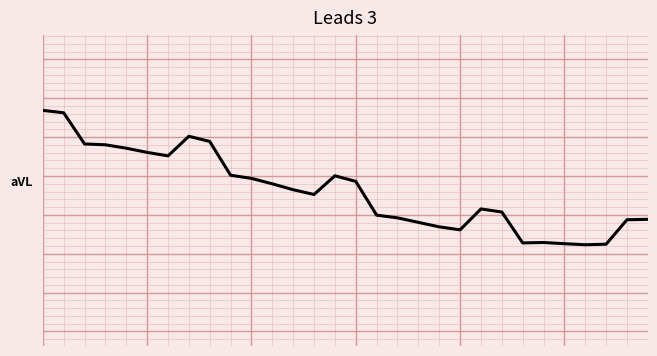

How many points are lower than both their immediate neighbors (excluding endpoints)?

5